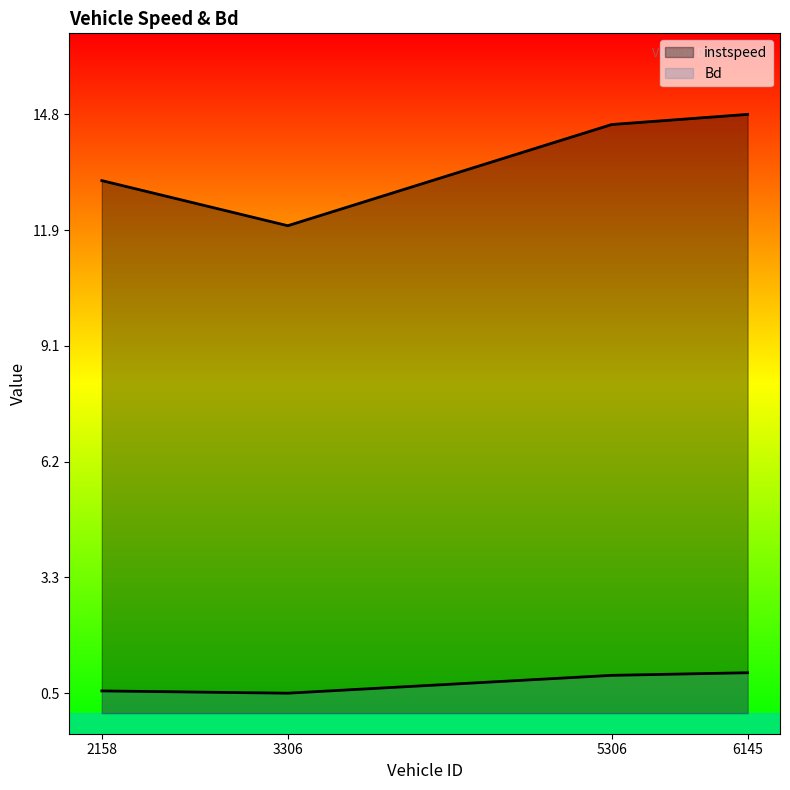

At how many categories does at least one series exceed 8?

4